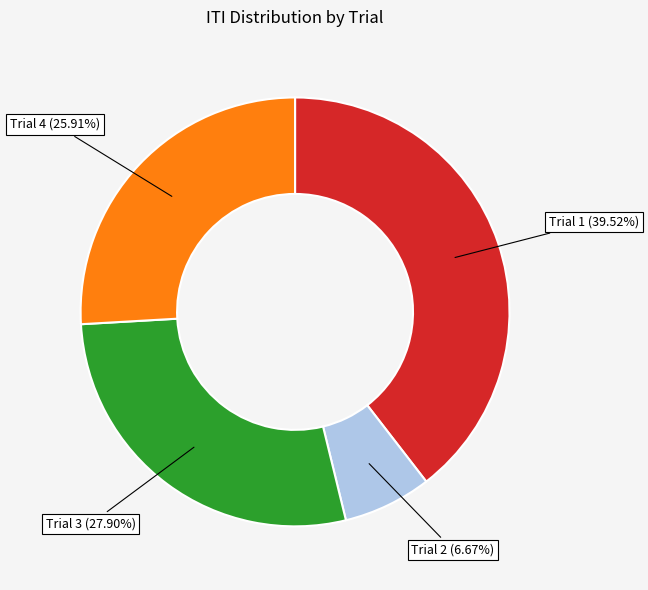

Does any single category account for the majority?

No